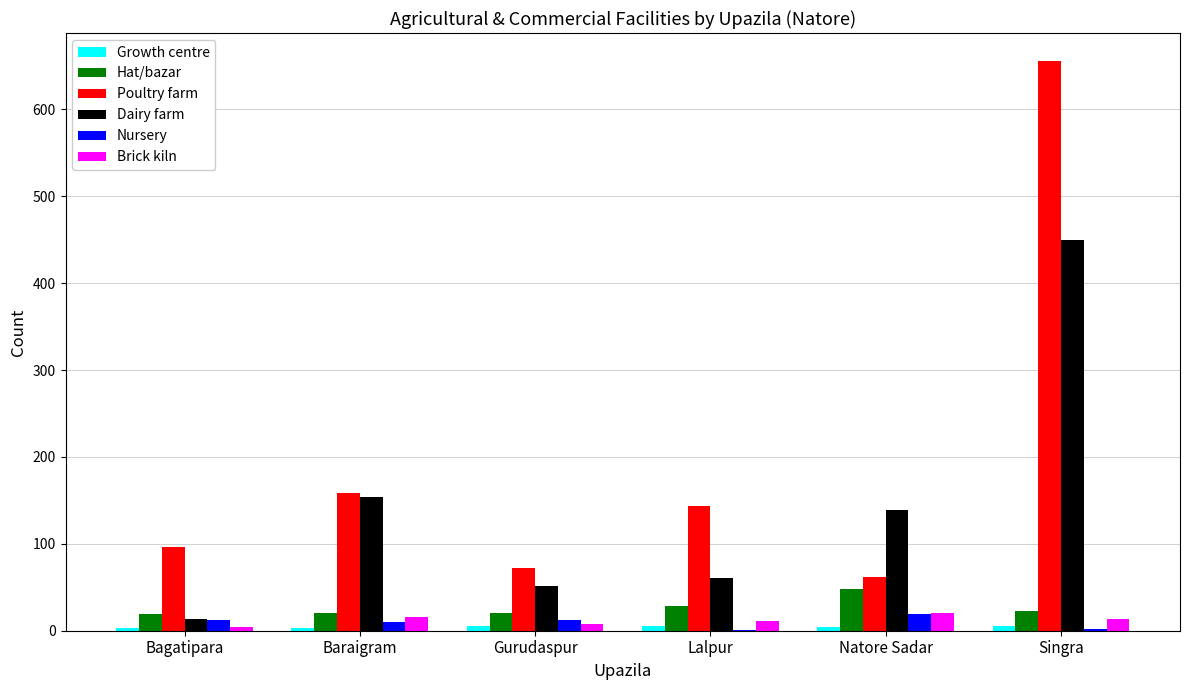

Are the bars grouped side by side (vs. stacked)?

Yes